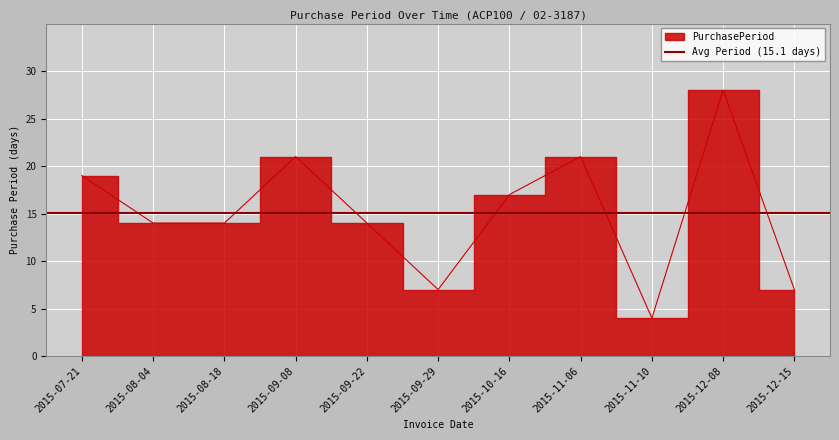

List the labels in order of value, largest first.

2015-12-08, 2015-09-08, 2015-11-06, 2015-07-21, 2015-10-16, 2015-08-04, 2015-08-18, 2015-09-22, 2015-09-29, 2015-12-15, 2015-11-10